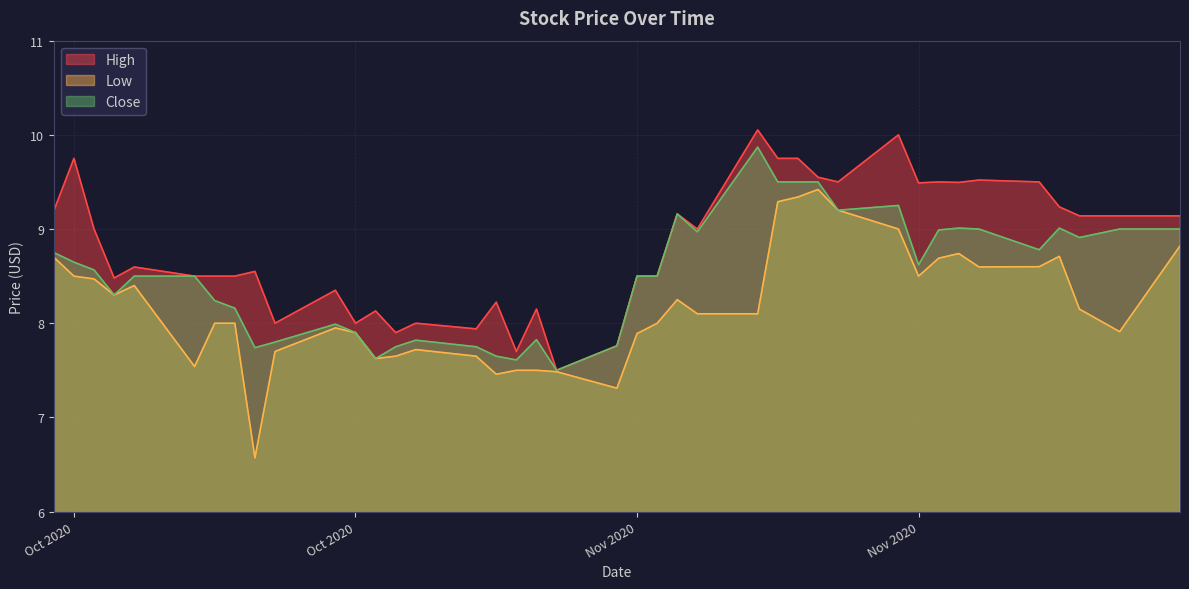

Reading left to right, list all the values displayed in this chart.

High: 9.2	9.8	9.0	8.5	8.6	8.5	8.5	8.5	8.6	8.0	8.4	8.0	8.1	7.9	8.0	7.9	8.2	7.7	8.1	7.5	7.8	8.5	8.5	9.2	9.0	10.1	9.8	9.8	9.6	9.5	10.0	9.5	9.5	9.5	9.5	9.5	9.2	9.1	9.1	9.1
Low: 8.7	8.5	8.5	8.3	8.4	7.5	8.0	8.0	6.6	7.7	7.9	7.9	7.6	7.7	7.7	7.7	7.5	7.5	7.5	7.5	7.3	7.9	8.0	8.2	8.1	8.1	9.3	9.3	9.4	9.2	9.0	8.5	8.7	8.7	8.6	8.6	8.7	8.1	7.9	8.8
Close: 8.8	8.6	8.6	8.3	8.5	8.5	8.2	8.2	7.7	7.8	8.0	7.9	7.6	7.8	7.8	7.8	7.7	7.6	7.8	7.5	7.8	8.5	8.5	9.2	9.0	9.9	9.5	9.5	9.5	9.2	9.2	8.6	9.0	9.0	9.0	8.8	9.0	8.9	9.0	9.0